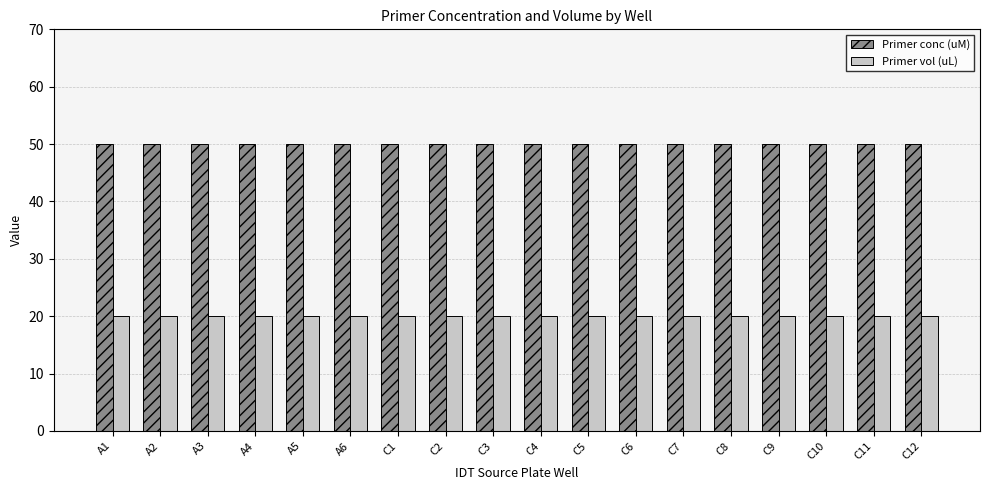

Rank the series by their average value, from lowest to highest.

Primer vol (uL), Primer conc (uM)